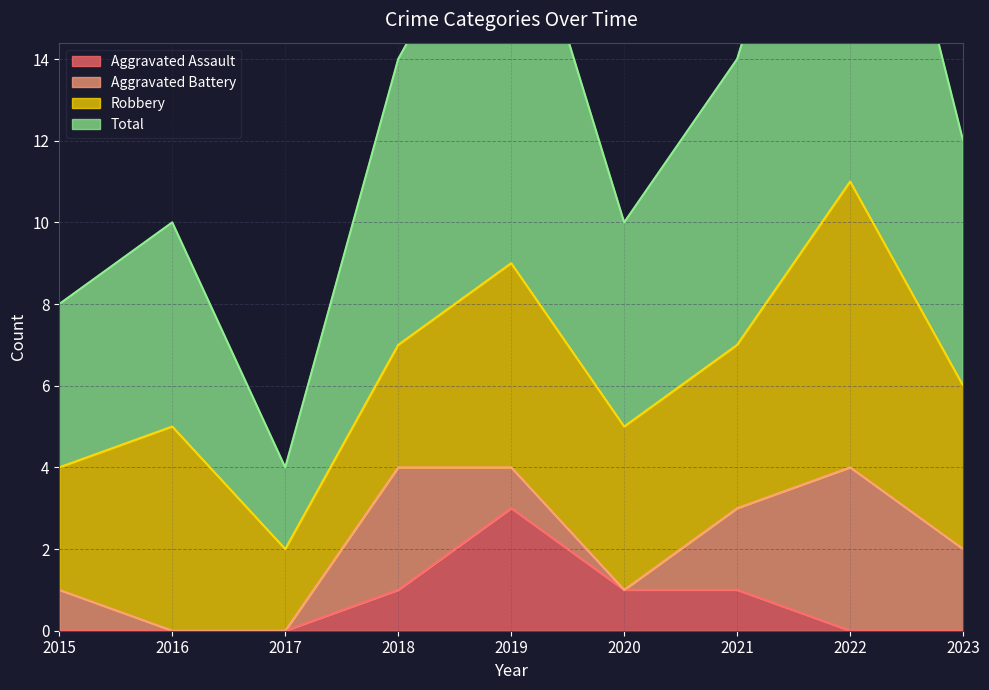

True or false: Aggravated Assault has a value of 1 at 2023.

False